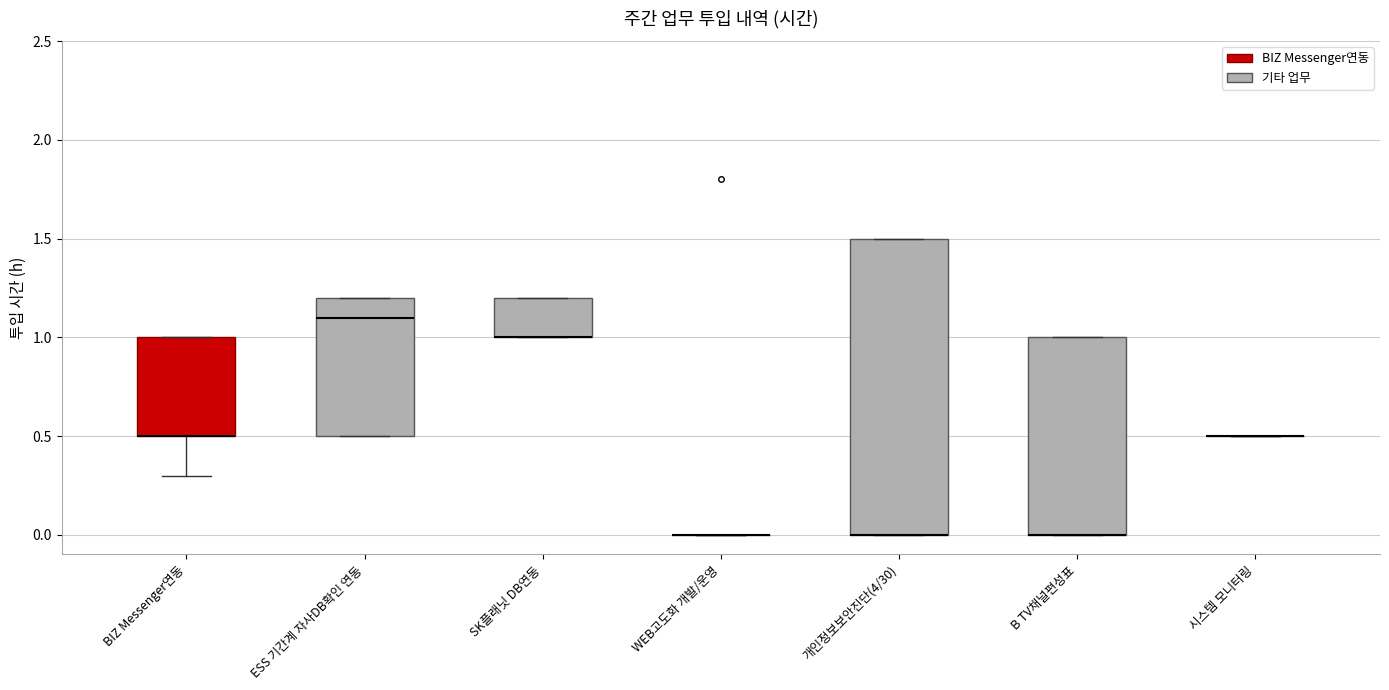

Which box is the tallest, from its lower edge to its upper edge?

개인정보보안진단(4/30)